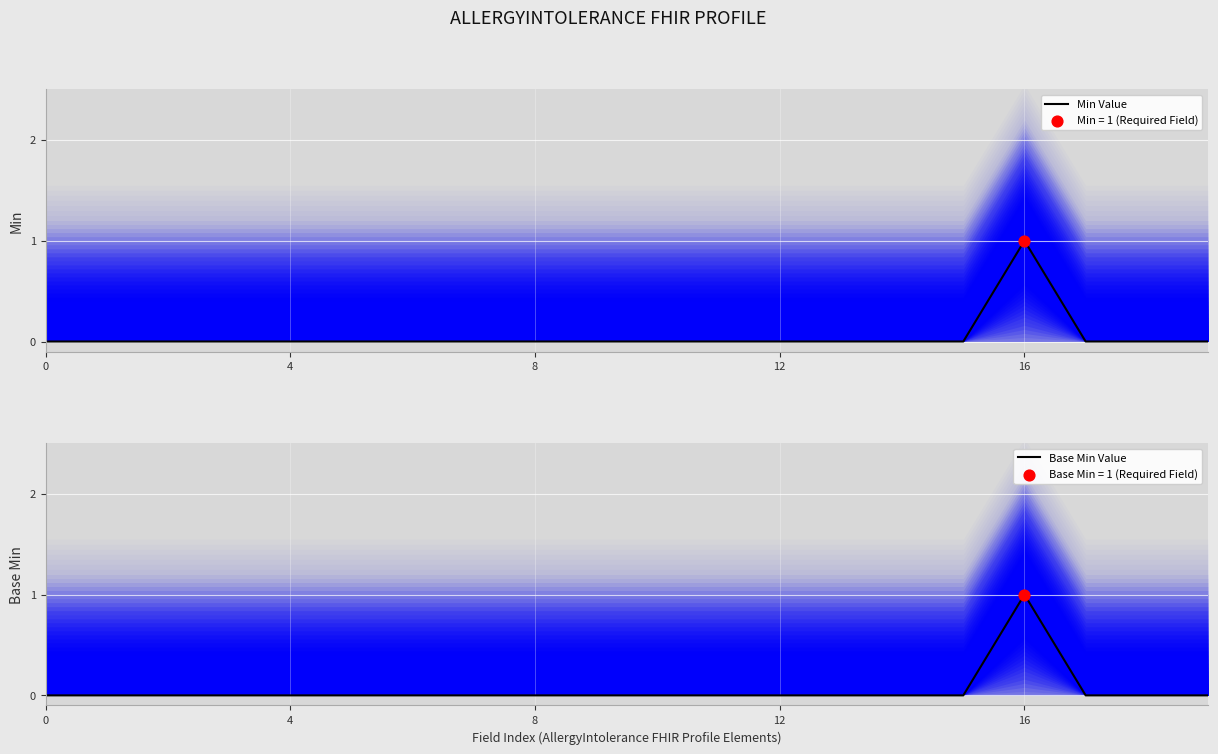

Which series contains the highest Y value?

Min Value